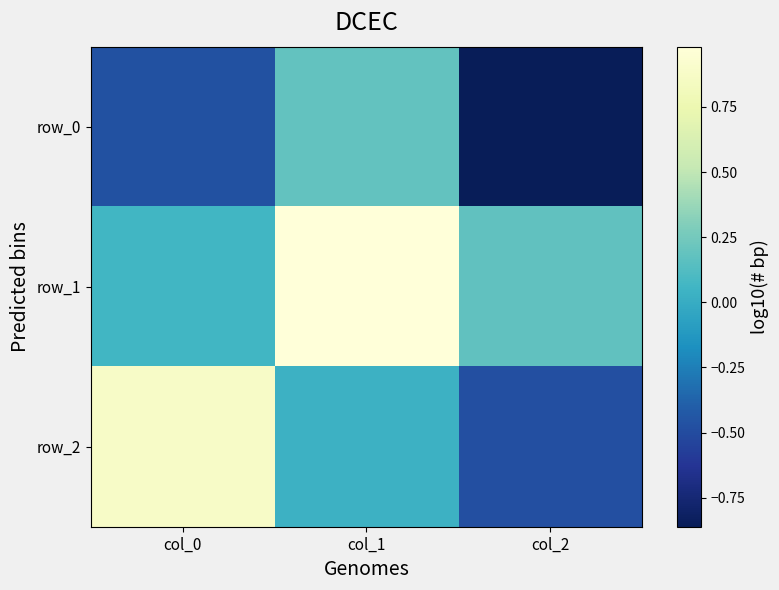

Is the value of row_2 at col_0 greater than the value of row_1 at col_1?

No